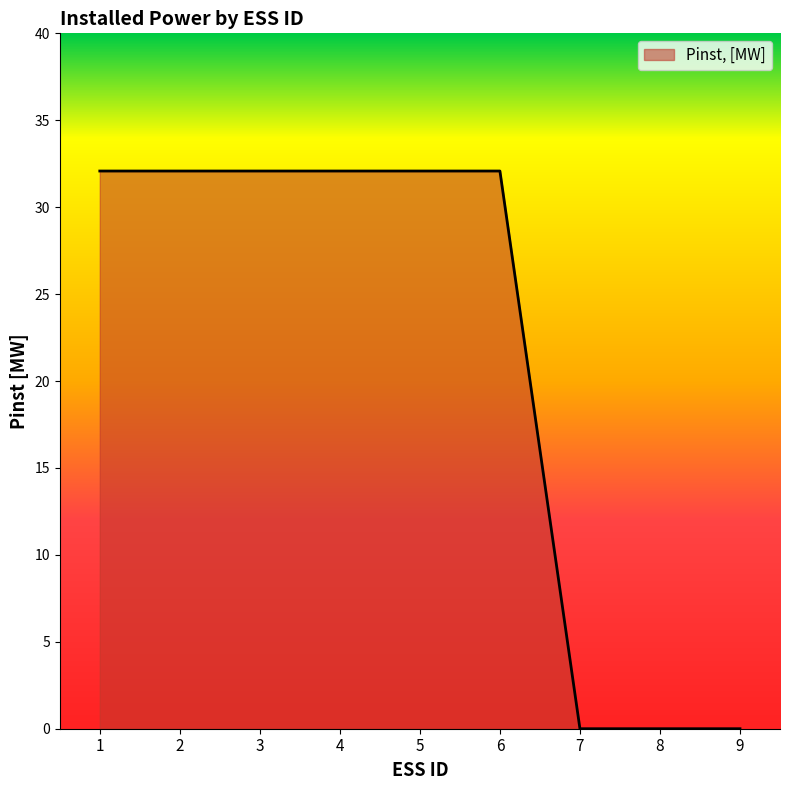

The chart shows a value of 32.1 at 2. True or false?

True